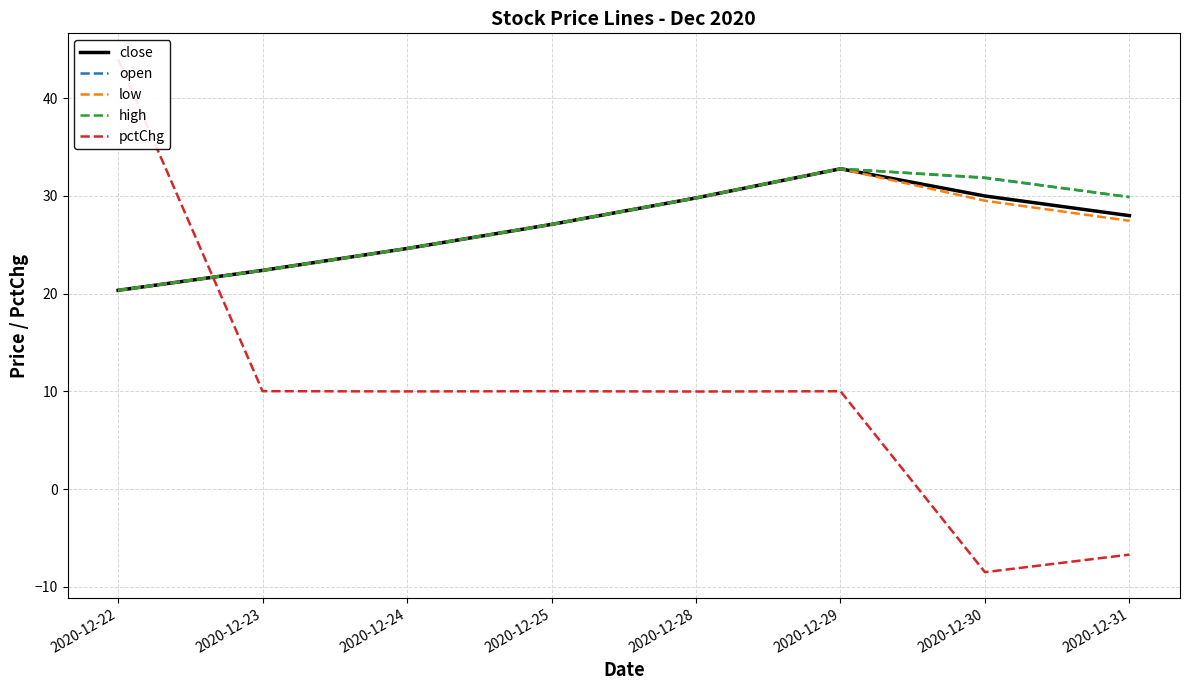

How many lines are shown in the chart?

5